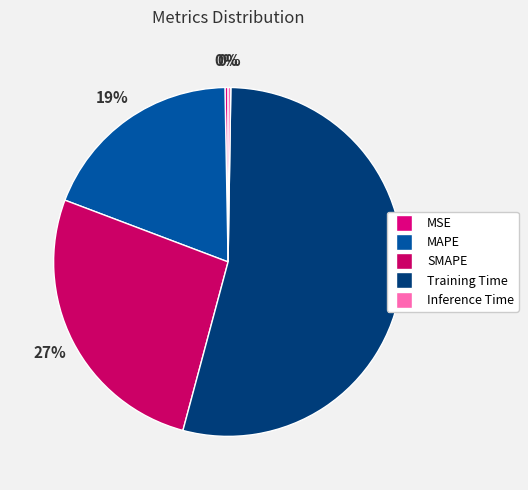

Combined, do SMAPE and MAPE account for over 50%?

No